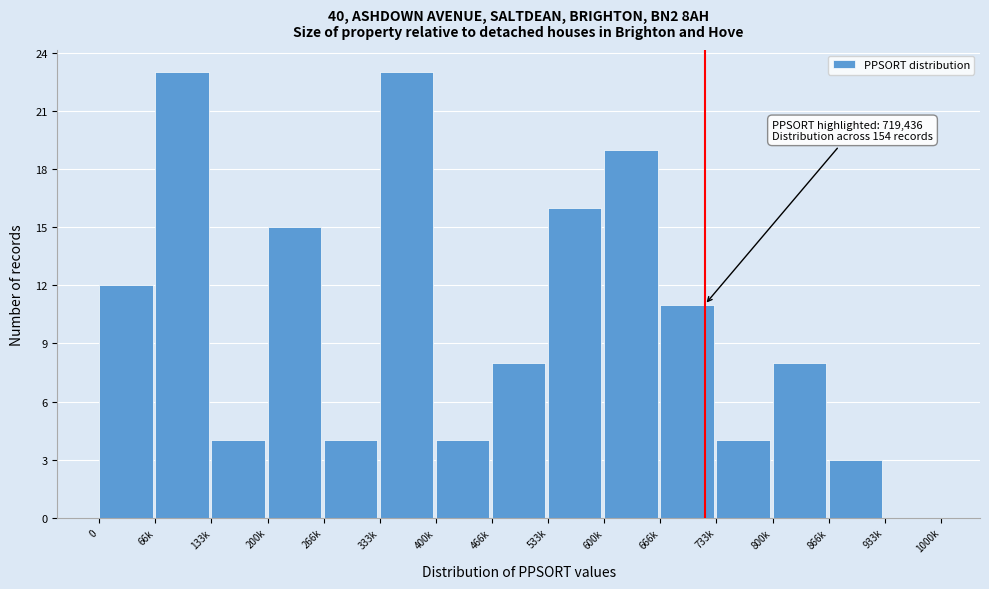

Reading left to right, list all the values displayed in this chart.

0=12	66k=23	133k=4	200k=15	266k=4	333k=23	400k=4	466k=8	533k=16	600k=19	666k=11	733k=4	800k=8	866k=3	933k=0